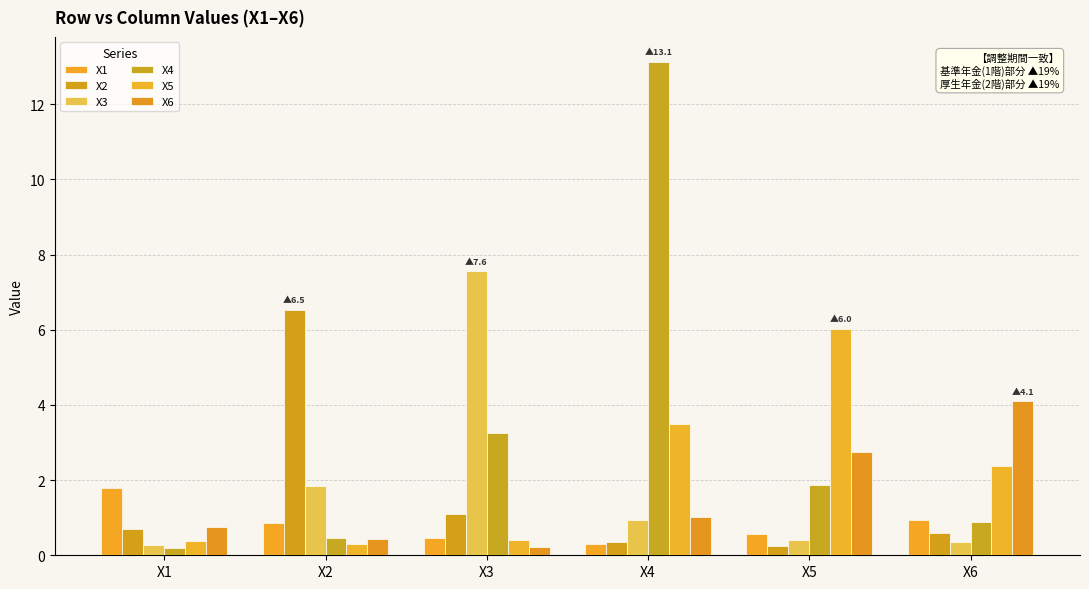

Reading right to left, transcribe all the data shown in this chart.

X1: 0.9	0.6	0.3	0.4	0.9	1.8
X2: 0.6	0.2	0.4	1.1	6.5	0.7
X3: 0.4	0.4	0.9	7.6	1.8	0.3
X4: 0.9	1.9	13.1	3.3	0.5	0.2
X5: 2.4	6.0	3.5	0.4	0.3	0.4
X6: 4.1	2.7	1.0	0.2	0.4	0.7